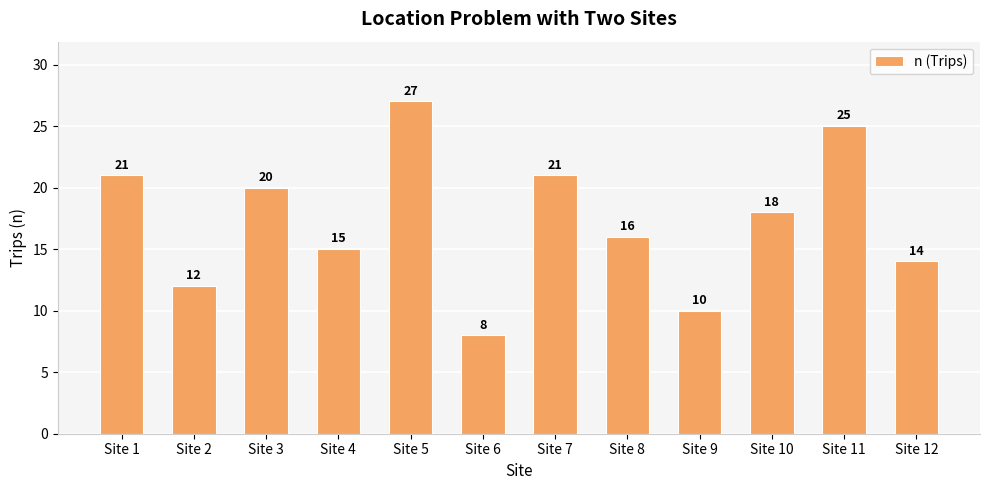

True or false: the data shows 8 at Site 1.

False